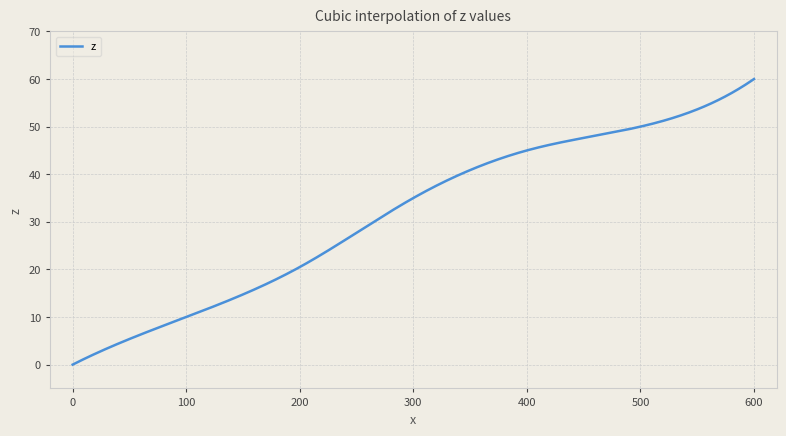

What is the maximum value shown in the chart?

60.0